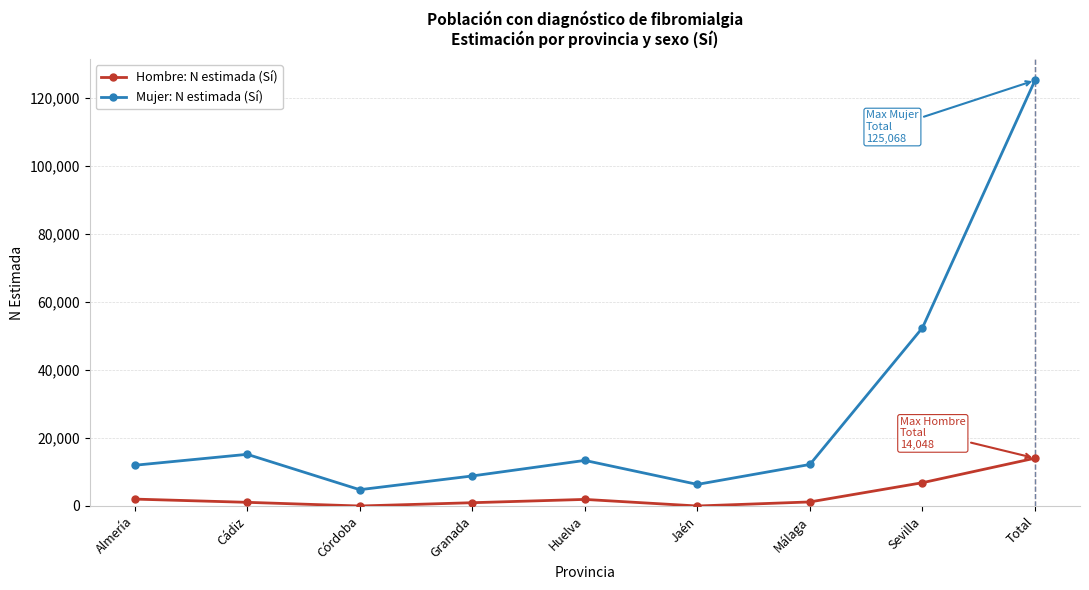

What is the difference between the Mujer: N estimada (Sí) values at Málaga and Almería?

238